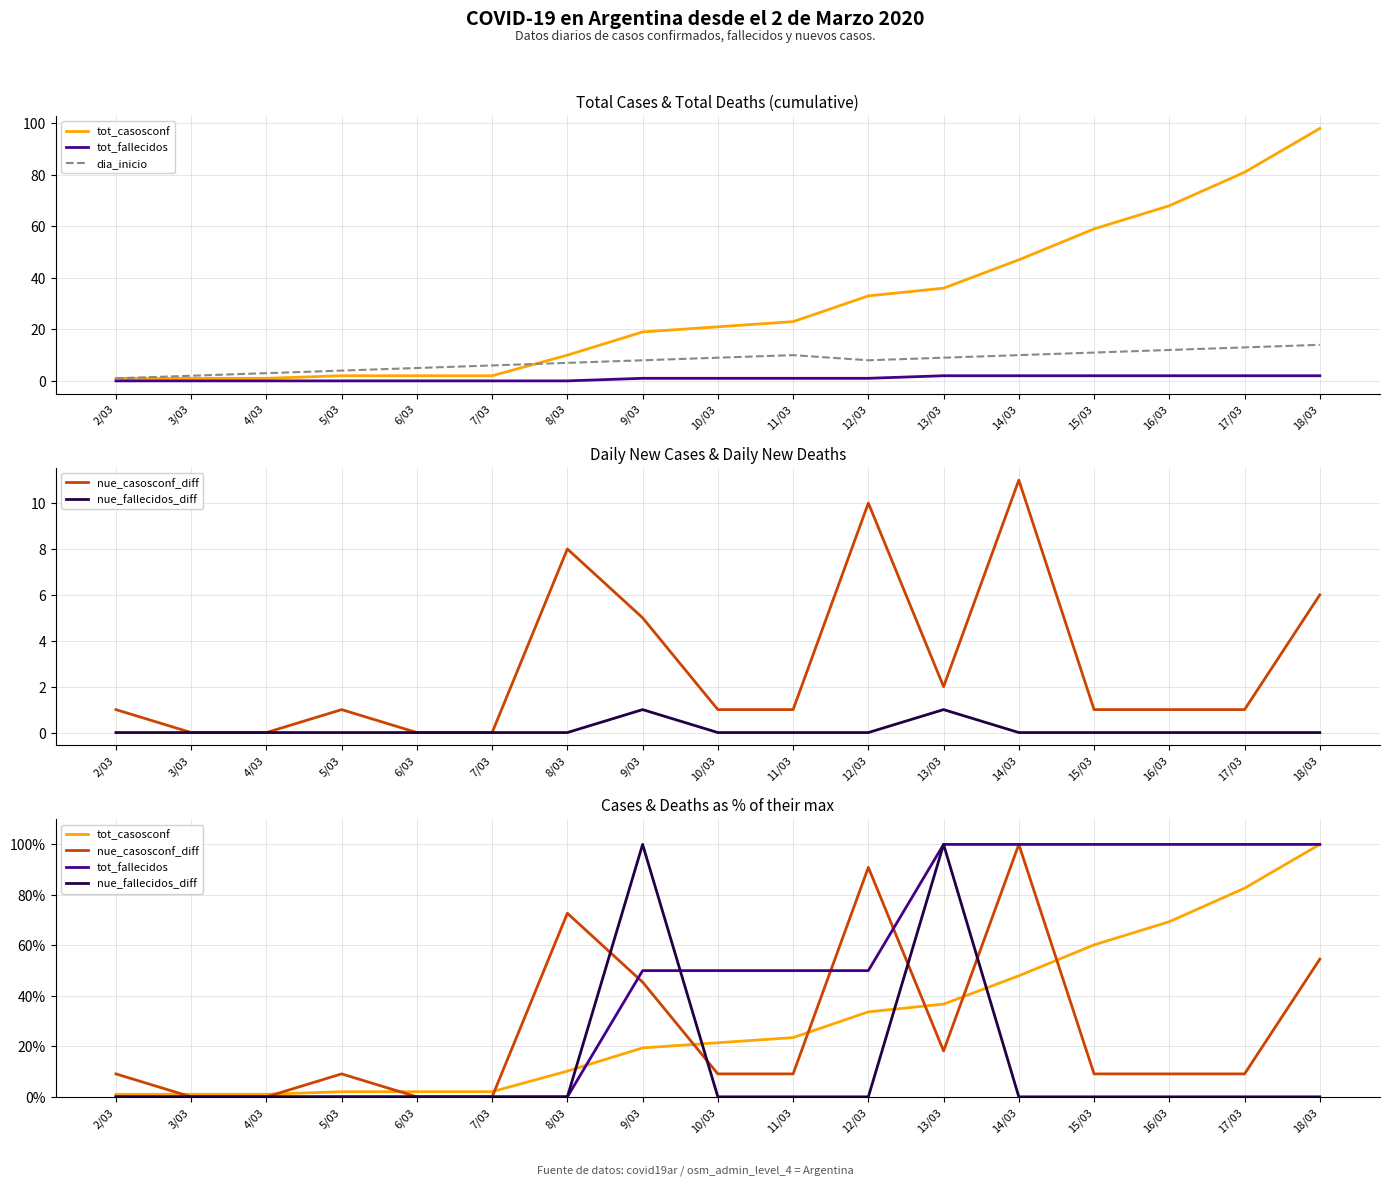

Reading left to right, extract all data points from this chart.

tot_casosconf: 1.0	1.0	1.0	2.0	2.0	2.0	10.2	19.4	21.4	23.5	33.7	36.7	48.0	60.2	69.4	82.7	100.0
tot_fallecidos: 0.0	0.0	0.0	0.0	0.0	0.0	0.0	50.0	50.0	50.0	50.0	100.0	100.0	100.0	100.0	100.0	100.0
dia_inicio: 1.0	2.0	3.0	4.0	5.0	6.0	7.0	8.0	9.0	10.0	8.0	9.0	10.0	11.0	12.0	13.0	14.0
nue_casosconf_diff: 9.1	0.0	0.0	9.1	0.0	0.0	72.7	45.5	9.1	9.1	90.9	18.2	100.0	9.1	9.1	9.1	54.5
nue_fallecidos_diff: 0.0	0.0	0.0	0.0	0.0	0.0	0.0	100.0	0.0	0.0	0.0	100.0	0.0	0.0	0.0	0.0	0.0